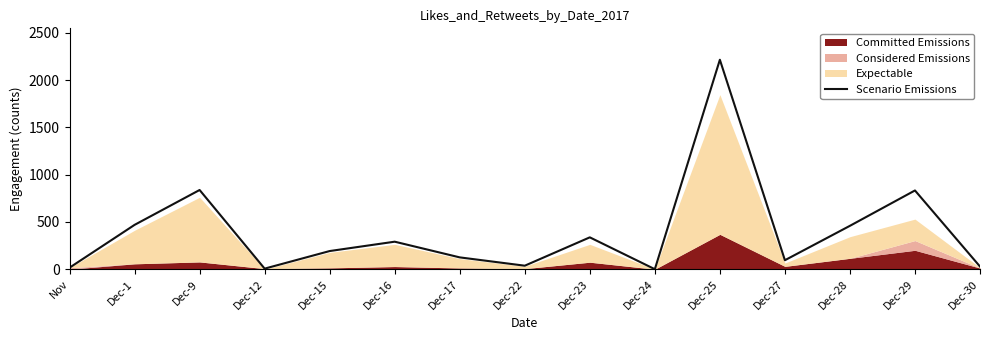

At which label is the value closest to 1108?

Dec-9